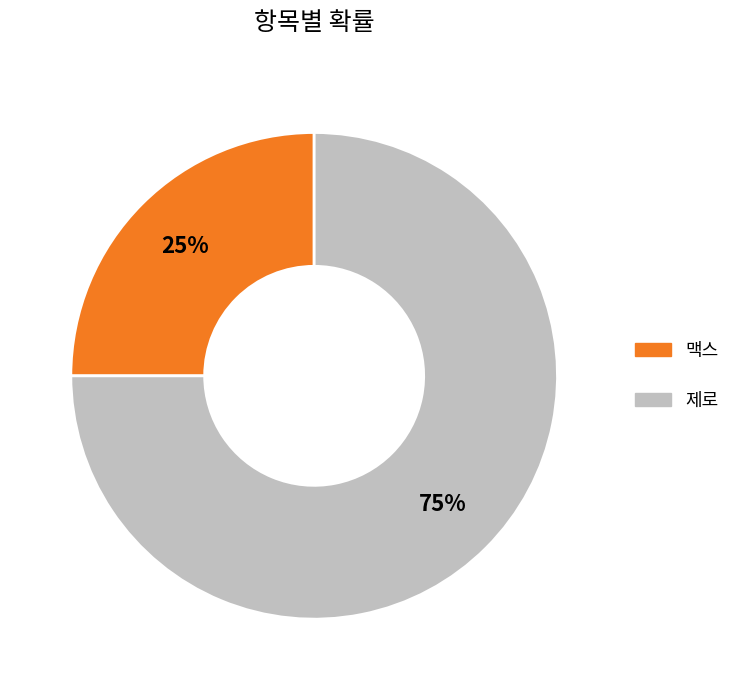

Between 제로 and 맥스, which is larger?

제로